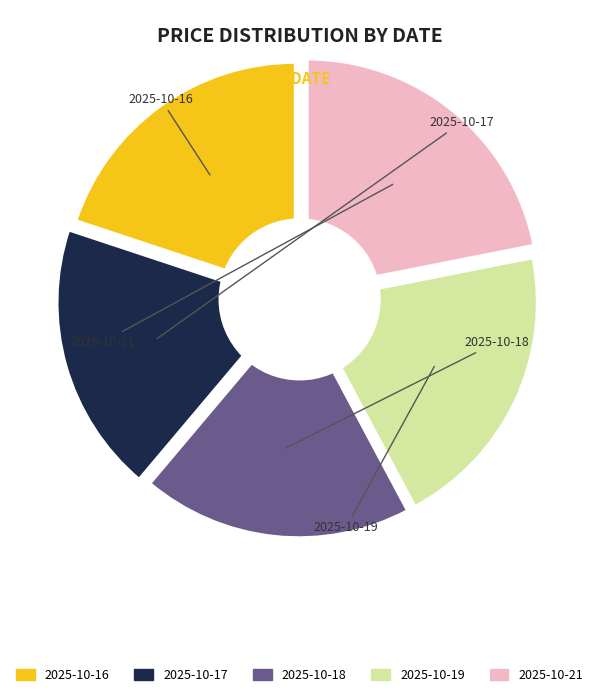

Which category has the biggest portion of the pie?

2025-10-21